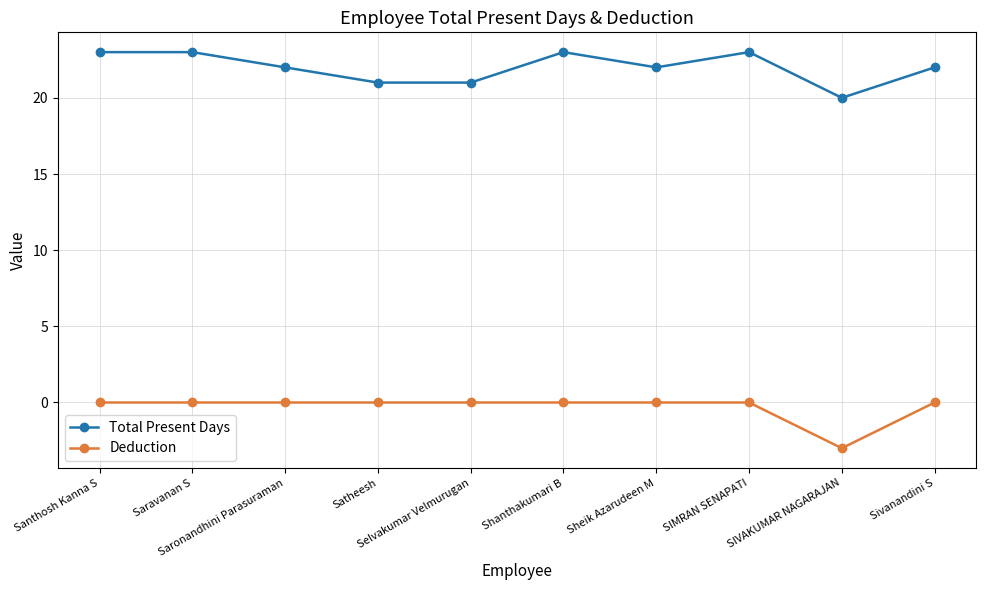

Which series has the largest total across all categories?

Total Present Days